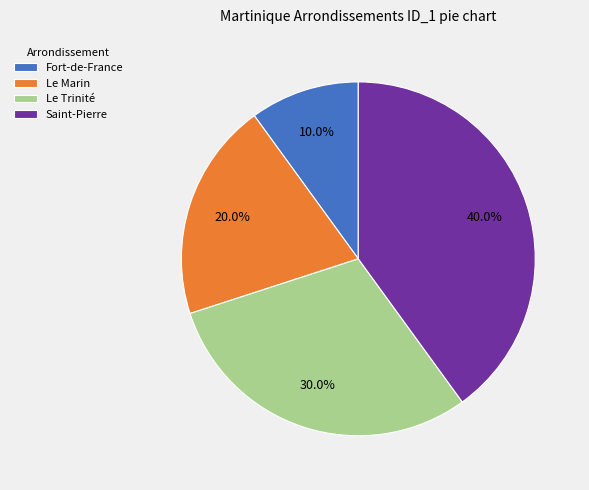

How much of the chart is everything except Saint-Pierre?

60.0%